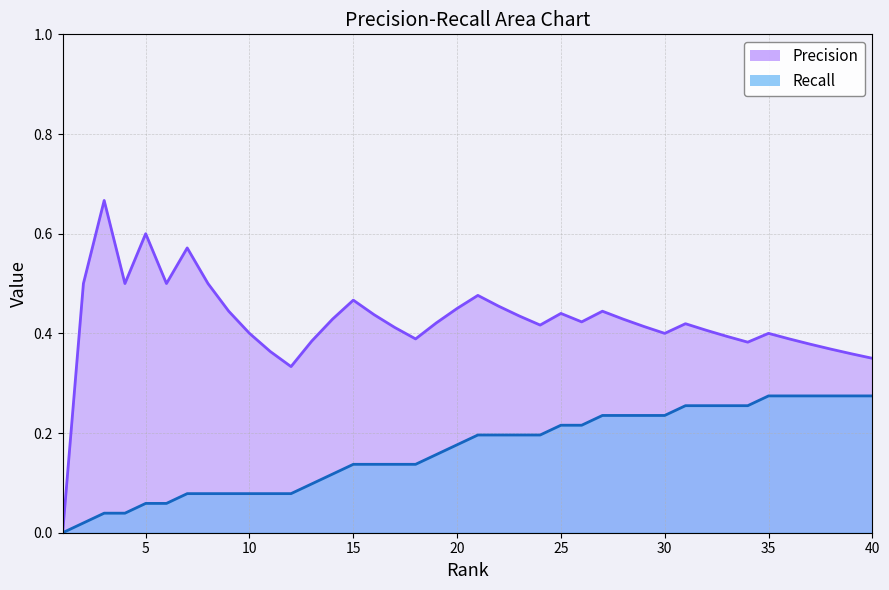

The value of Recall at 7 is 0.0. True or false?

False